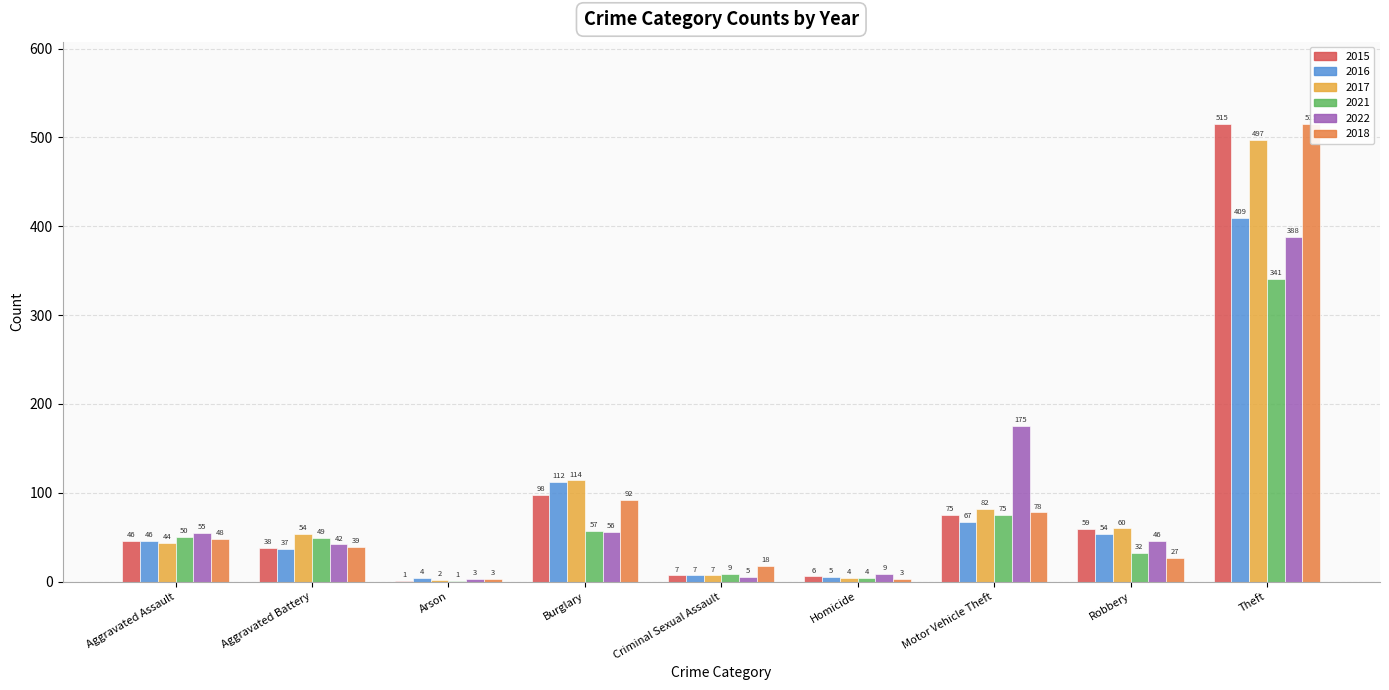

Which category has the lowest value across all series?

Arson